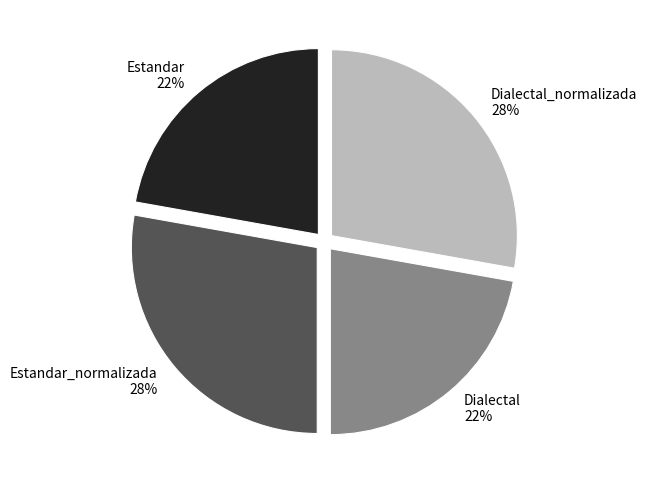

Does Dialectal_normalizada represent more than half of the total?

No